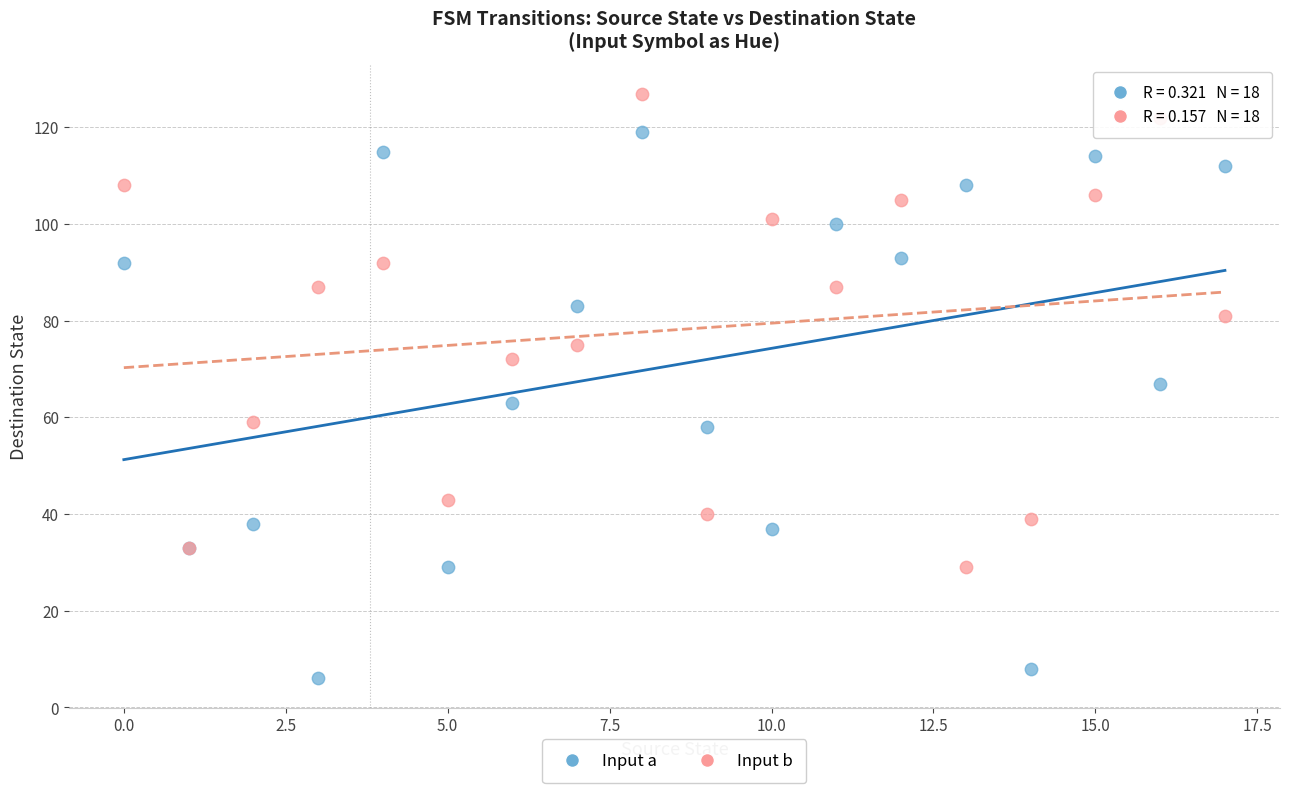

Which series reaches the maximum Y coordinate?

Input b